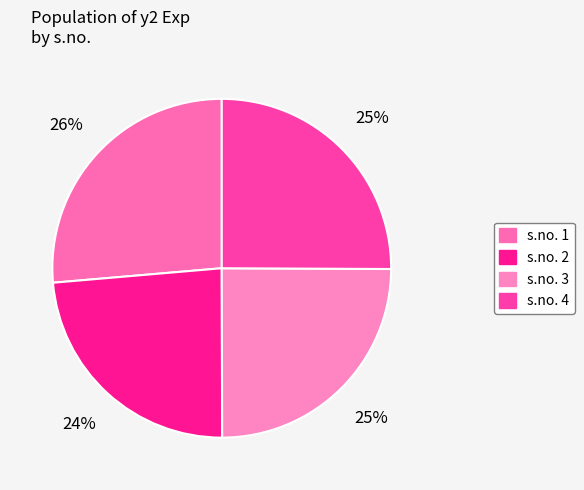

How many slices are in this pie chart?

4